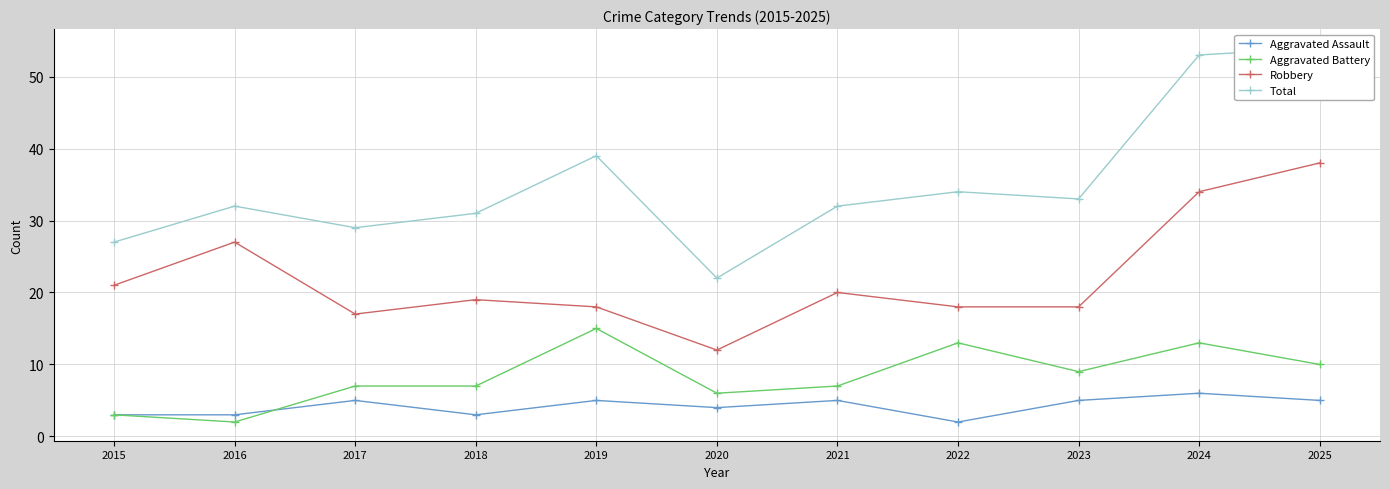

What are all the series names shown in the legend?

Aggravated Assault, Aggravated Battery, Robbery, Total